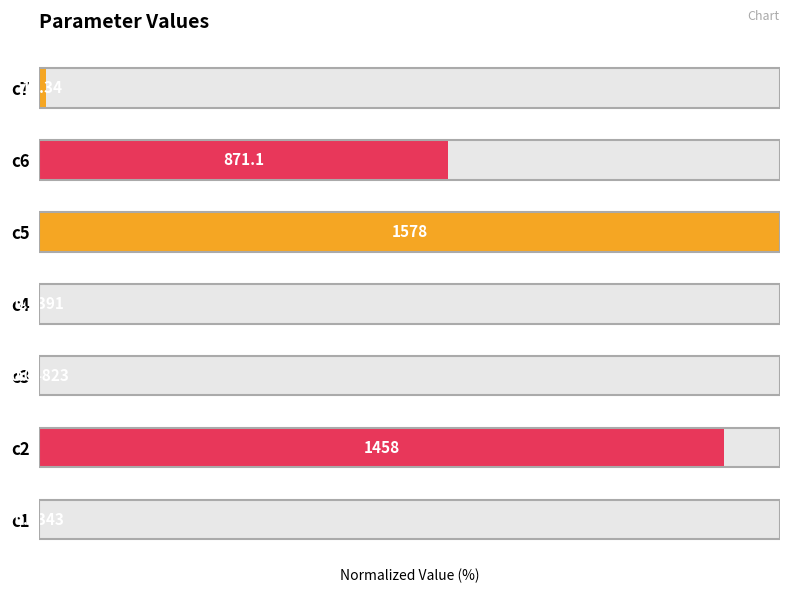

Reading right to left, transcribe all the data shown in this chart.

0.8	55.2	100.0	0.0	0.0	92.4	0.0